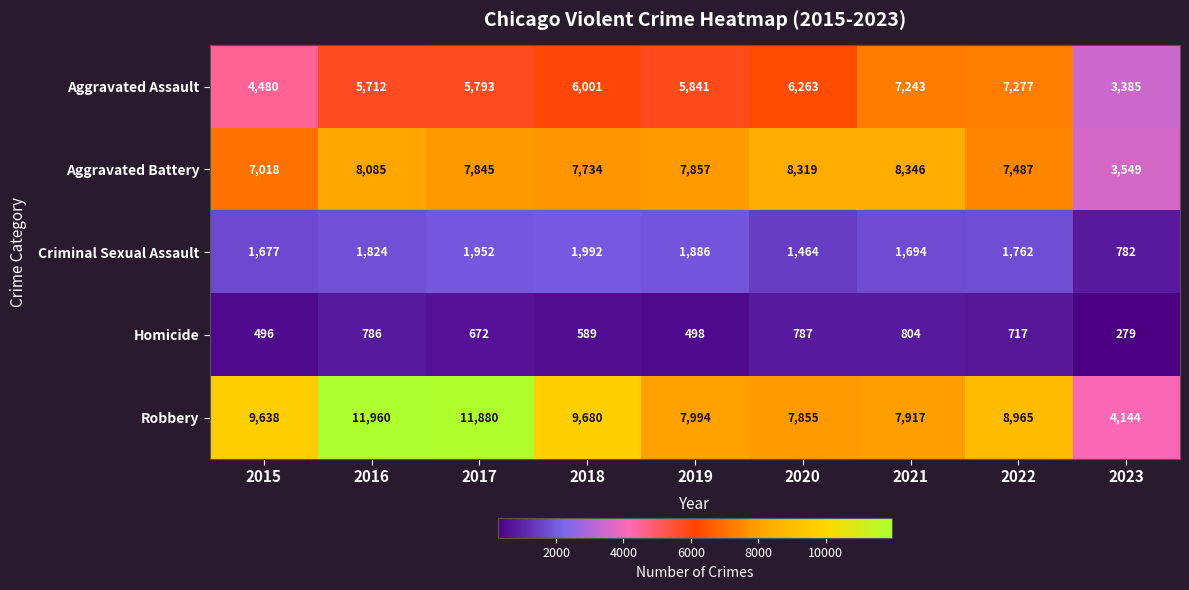

What is the average value of the Homicide series?

625